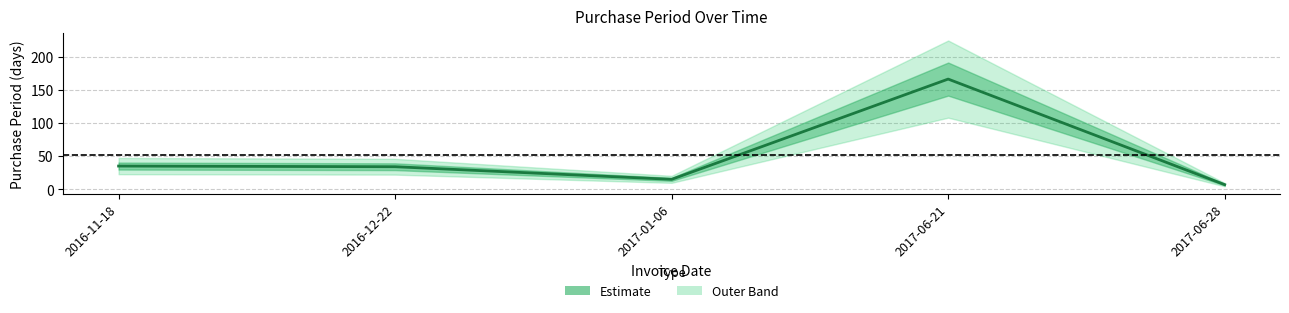

Approximately how many times larger is the value at 2016-11-18 compared to 2016-12-22?

1.0